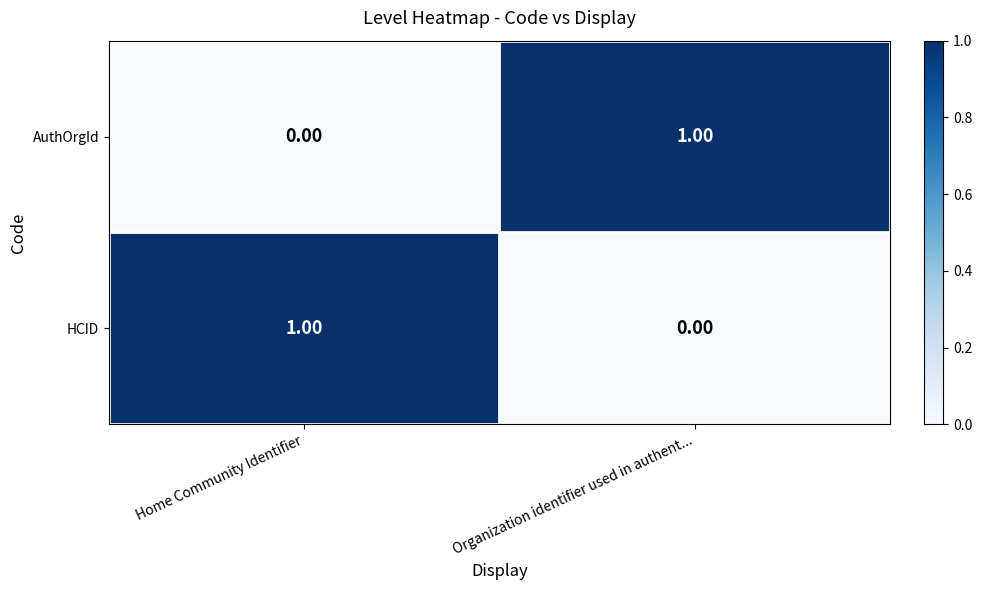

At which label is HCID closest to 0?

Organization identifier used in authent...